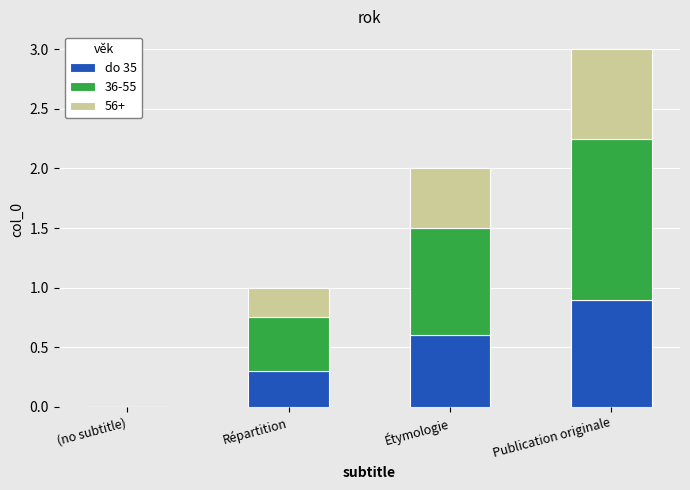

What is the total value across all series at Étymologie?

2.0